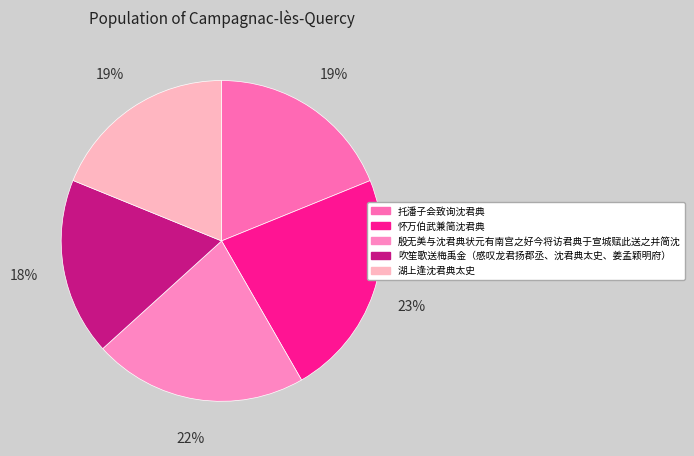

Rank the categories by value from lowest to highest.

吹笙歌送梅禹金（感叹龙君扬郡丞、沈君典太史、姜孟颖明府）, 湖上逢沈君典太史, 托潘子会致询沈君典, 殷无美与沈君典状元有南宫之好今将访君典于宣城赋此送之并简沈, 怀万伯武兼简沈君典